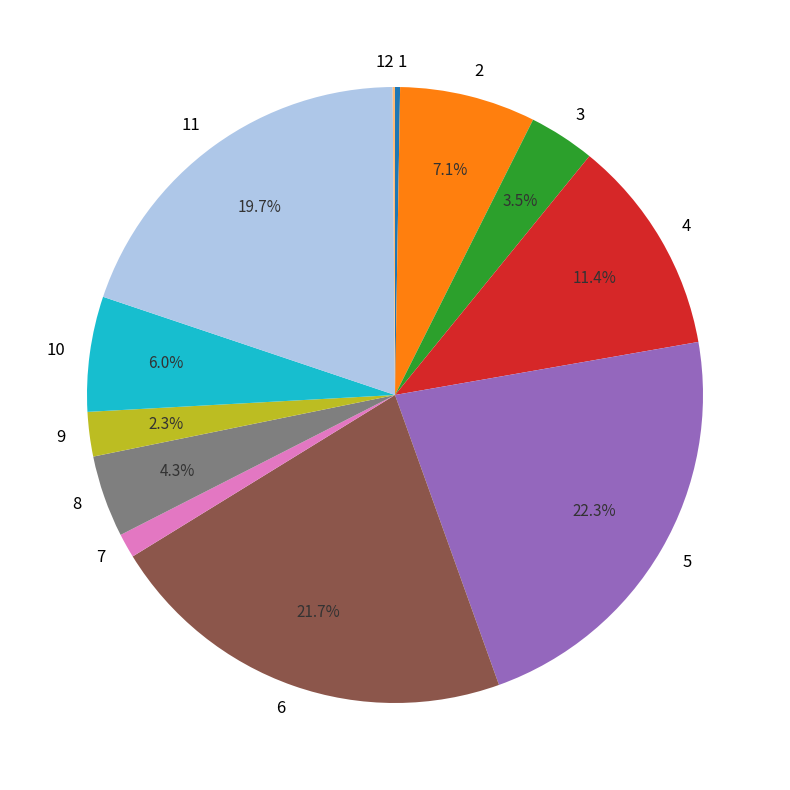

Is 4 the majority of the pie?

No